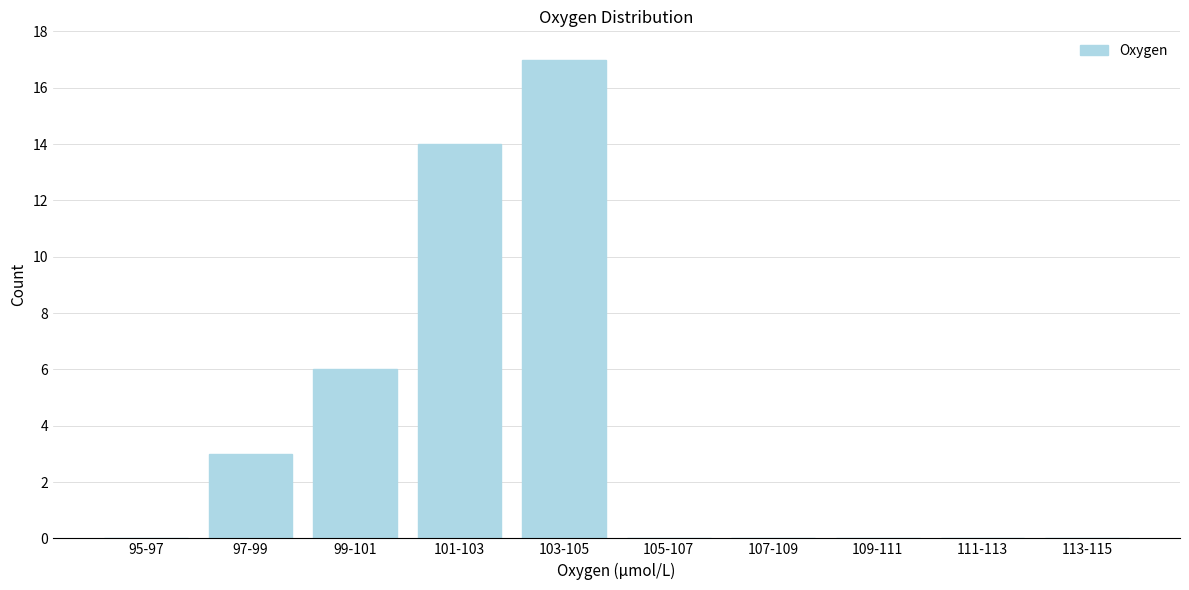

Reading left to right, what are all the values shown in this chart?

95-97=0	97-99=3	99-101=6	101-103=14	103-105=17	105-107=0	107-109=0	109-111=0	111-113=0	113-115=0